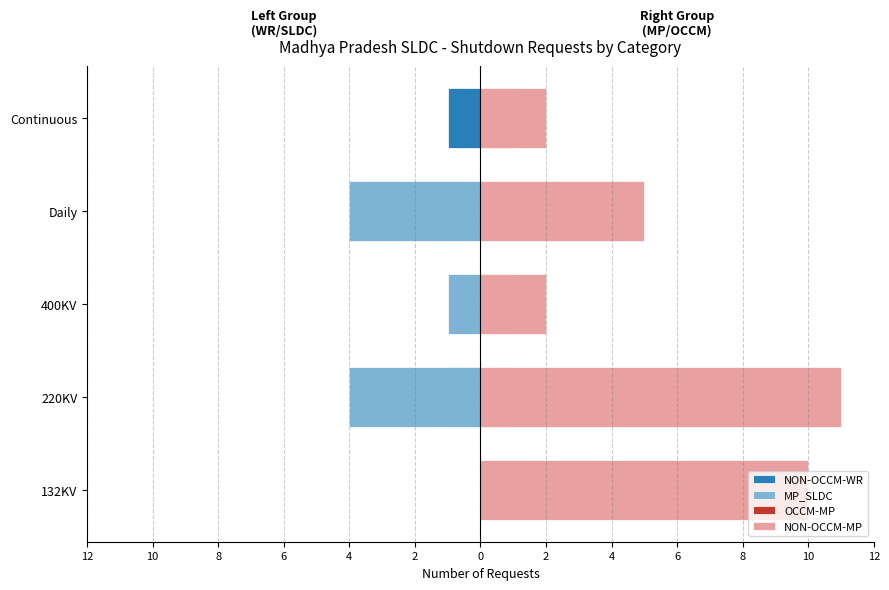

What is the value of the NON-OCCM-MP bar at the 5th from the left?

2